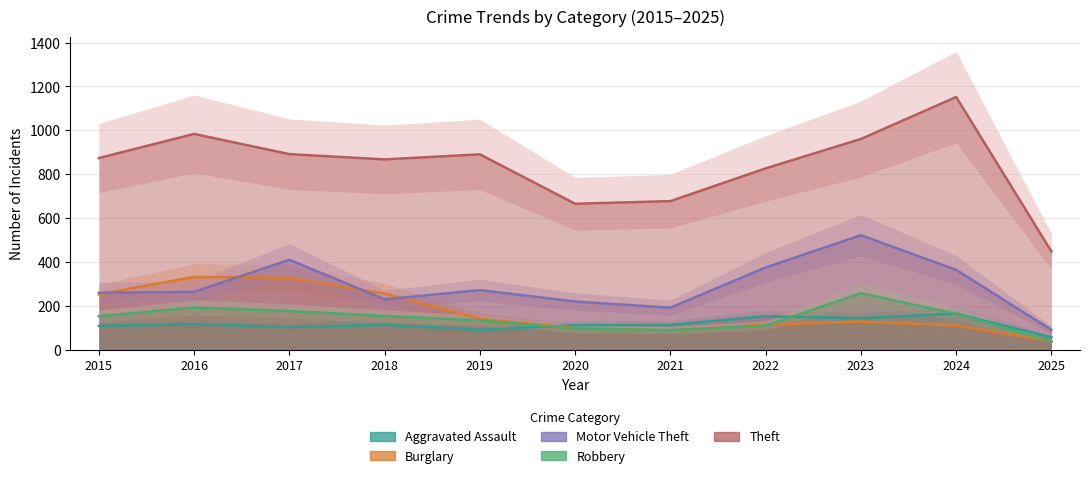

Does the chart display data point markers on the line(s)?

No